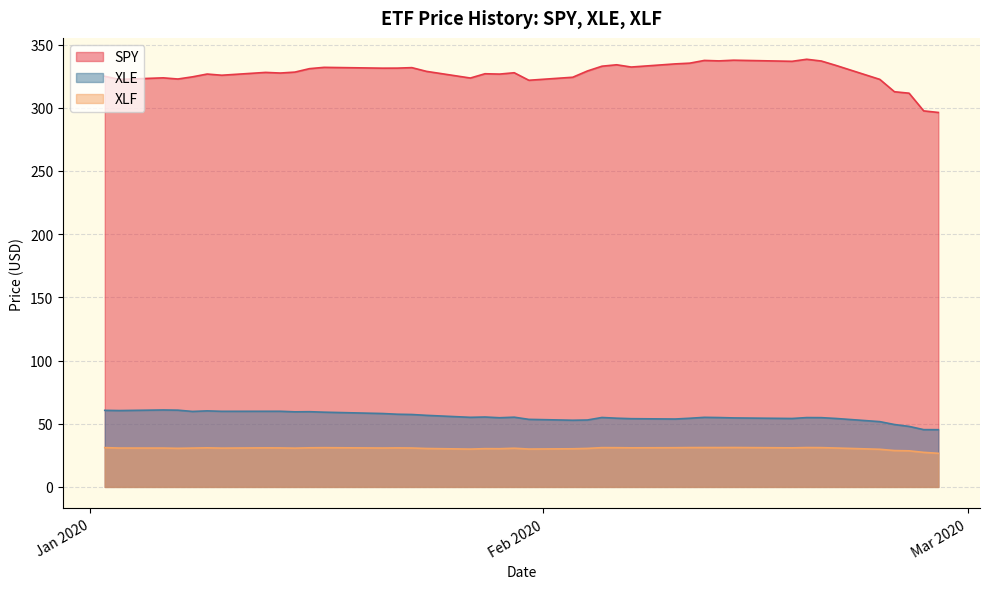

Between 2020-01-30 and 2020-01-17, which is larger?

2020-01-17